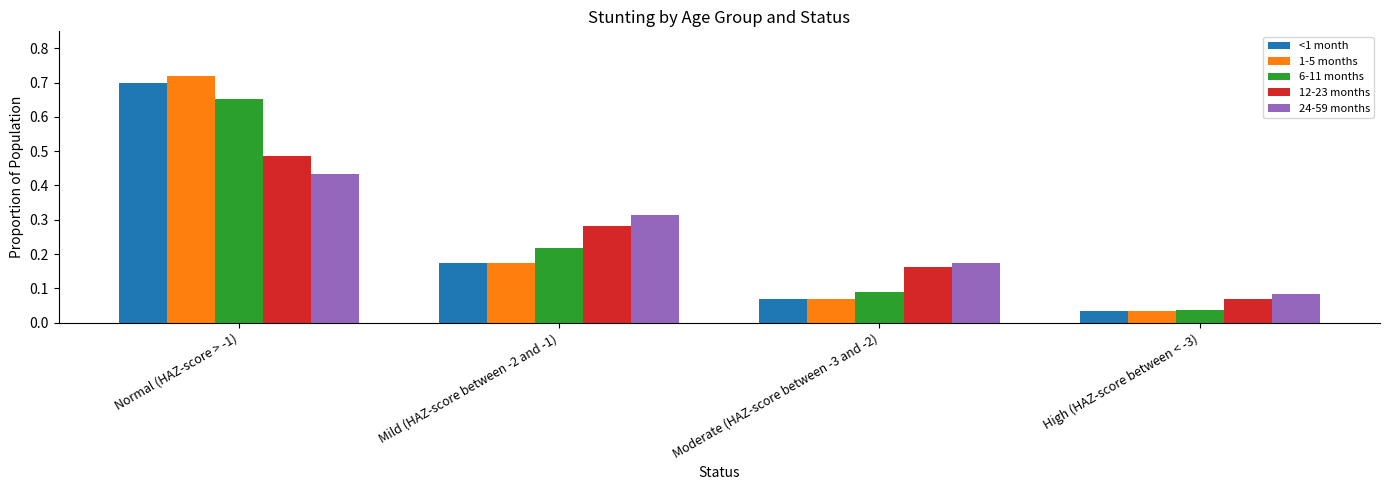

What is the label of the 3rd bar from the right?

Mild (HAZ-score between -2 and -1)